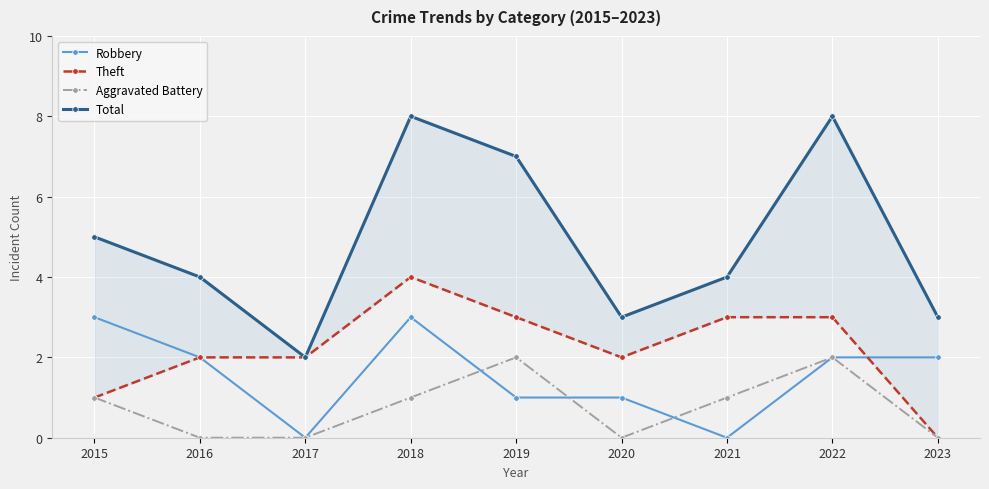

Which series has the largest total across all categories?

Total